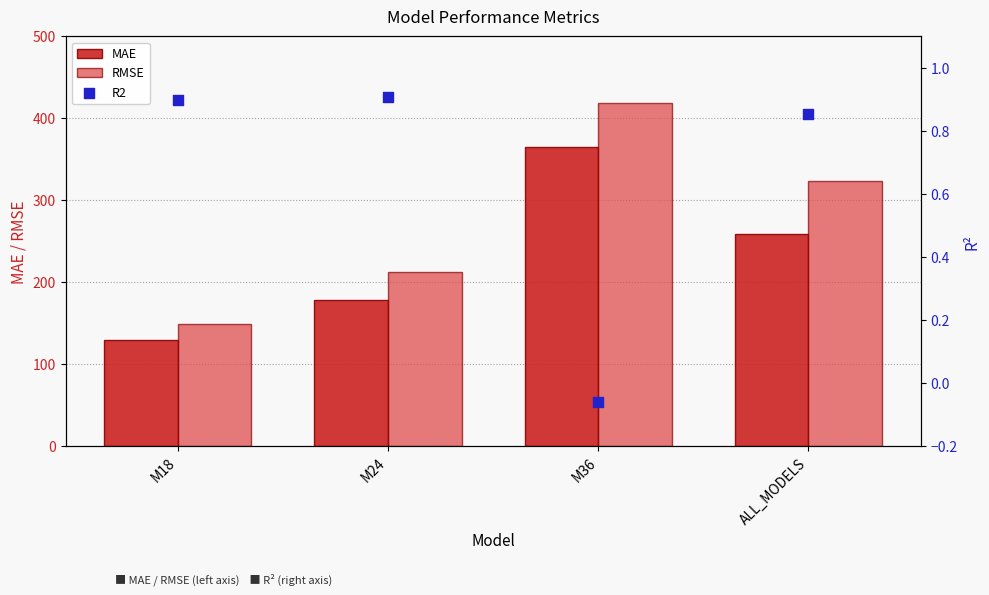

Which series reaches the minimum Y coordinate?

R2